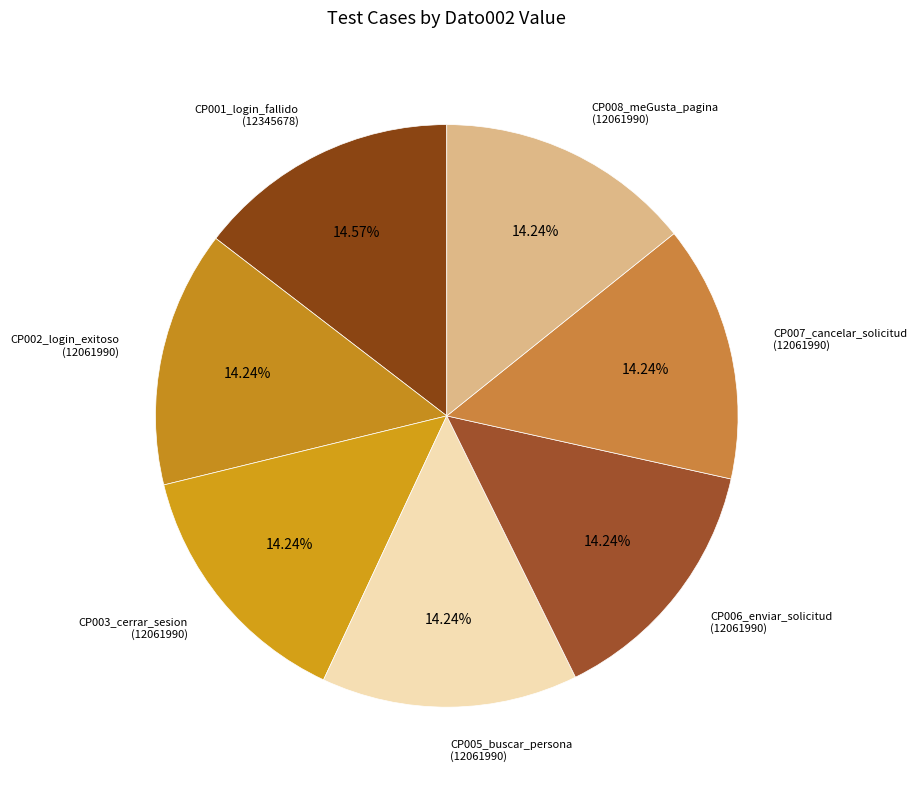

Is it true that CP008_meGusta_pagina is 14% of the pie?

True